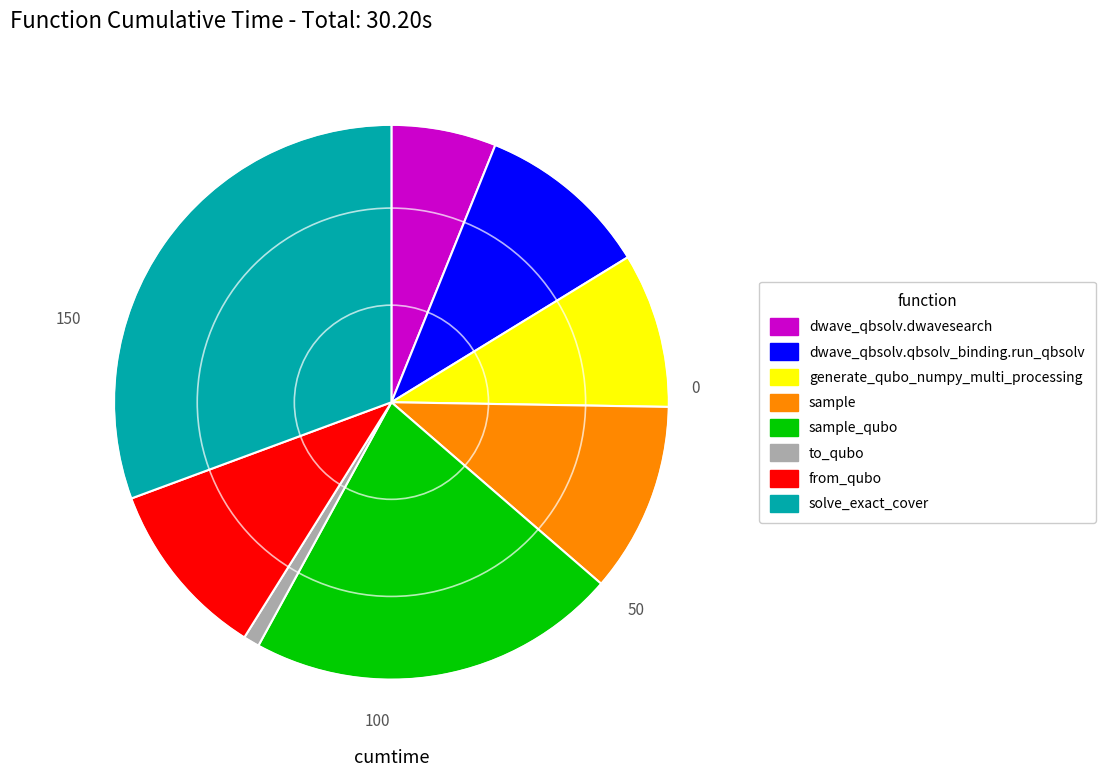

Count the number of slices in the pie.

8